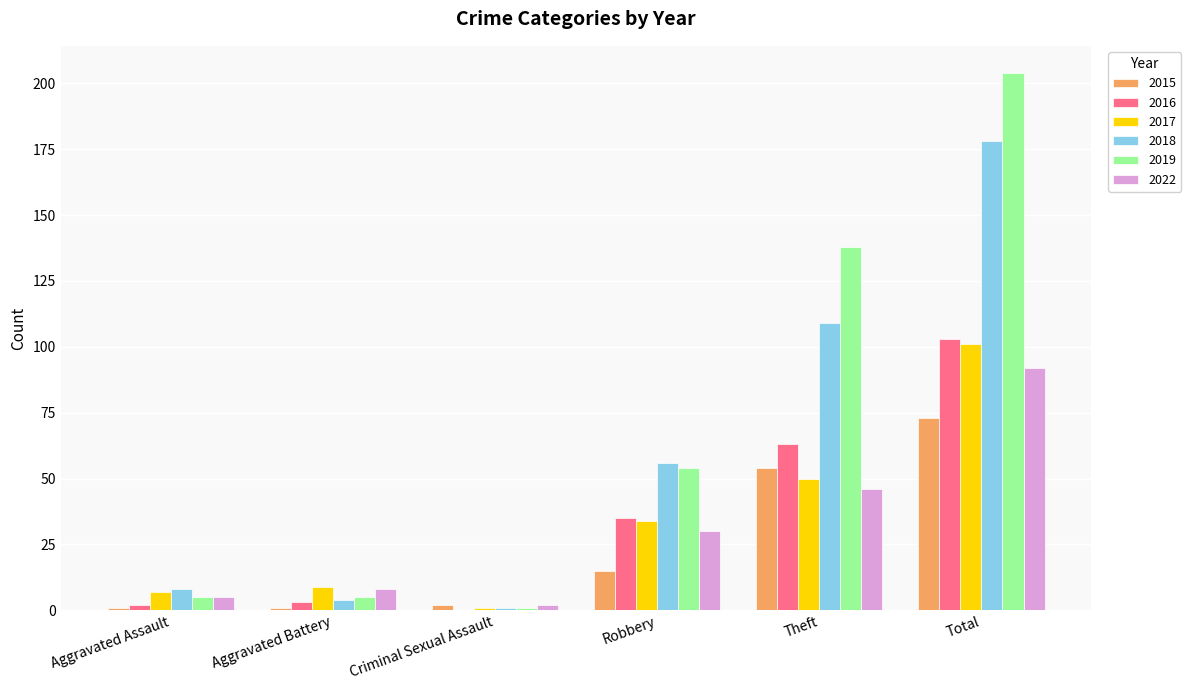

What is the sum of all 2019 values?

407